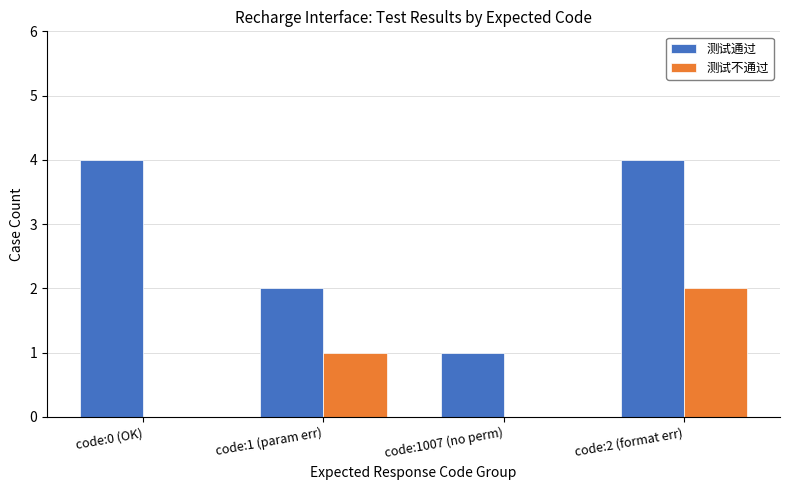

Which series changed the most between code:1 (param err) and code:2 (format err)?

测试通过